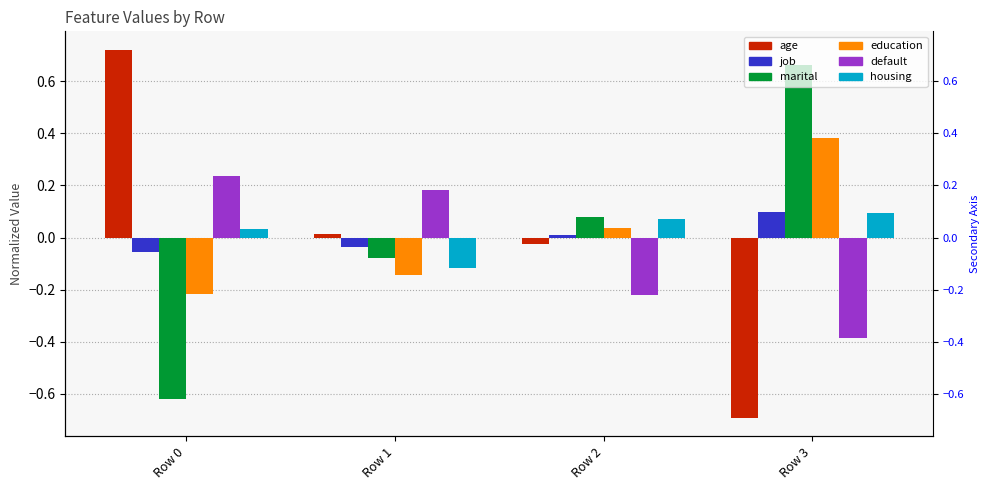

Between Row 1 and Row 0, which is larger?

Row 0